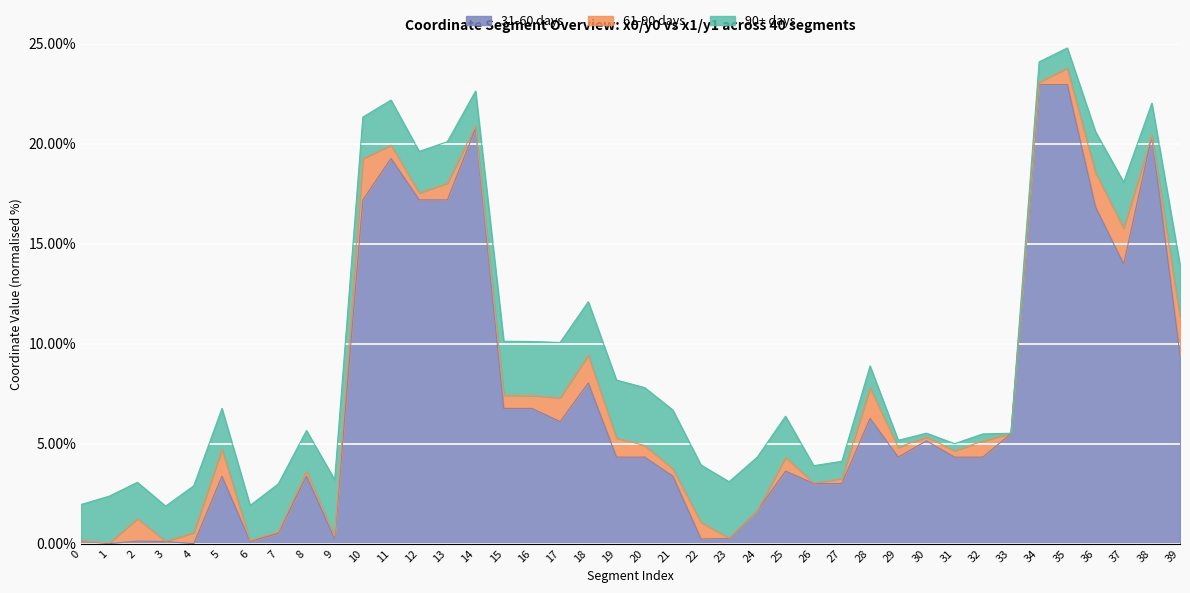

What is the sum of all x1 values?

312.6